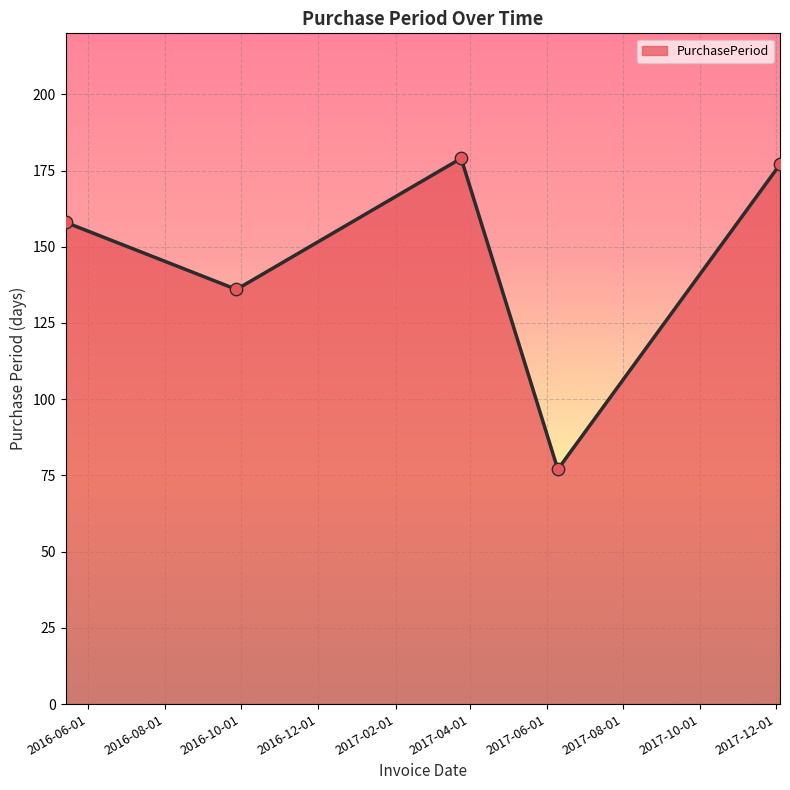

How many interior local peaks (higher than both neighbors) does the data have?

1